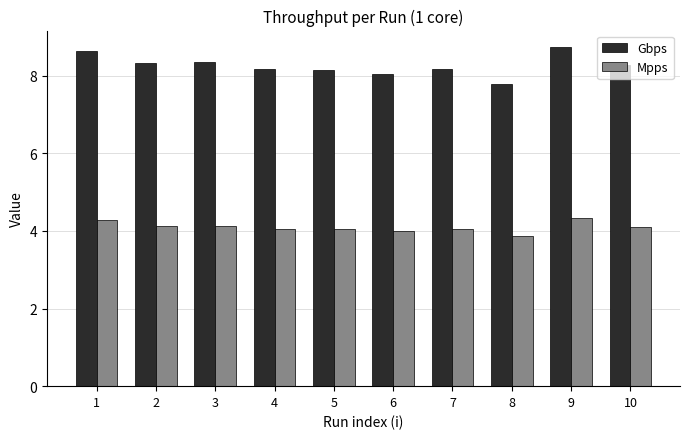

List the series in order of their peak value, highest first.

Gbps, Mpps